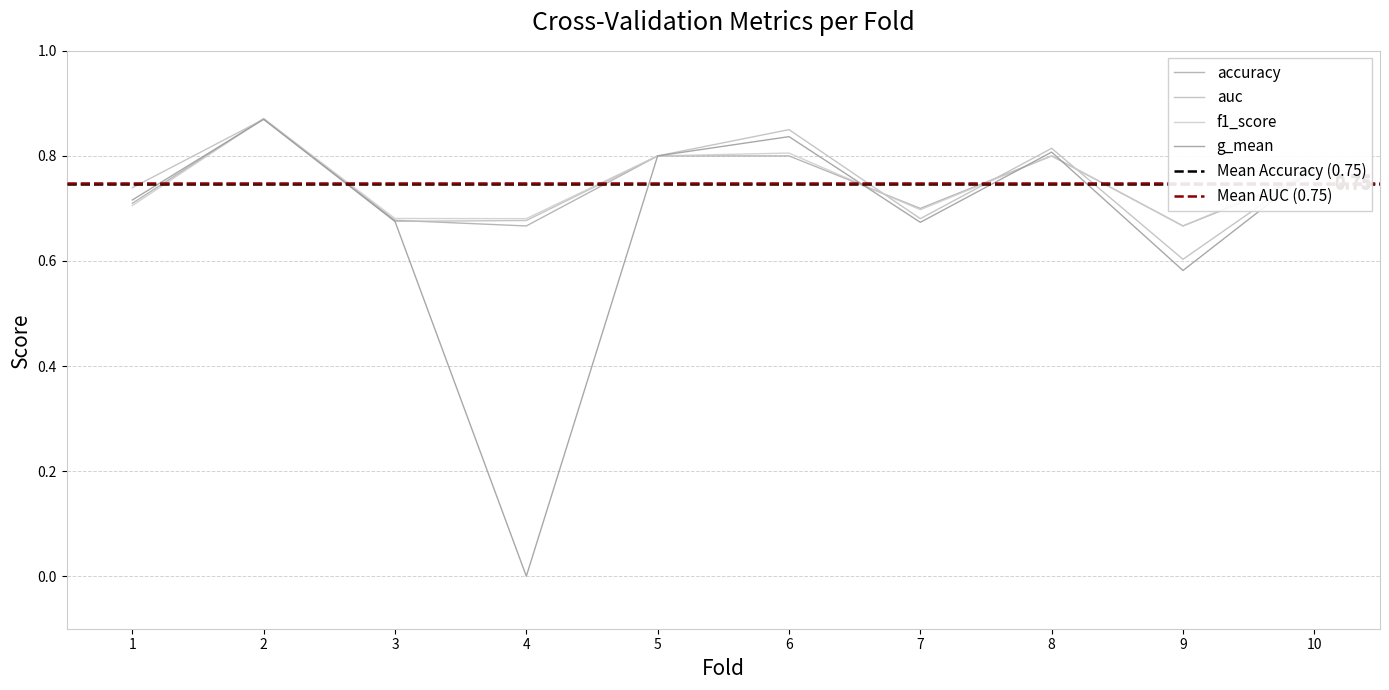

Count the accuracy values in the range 0 to 1.

10